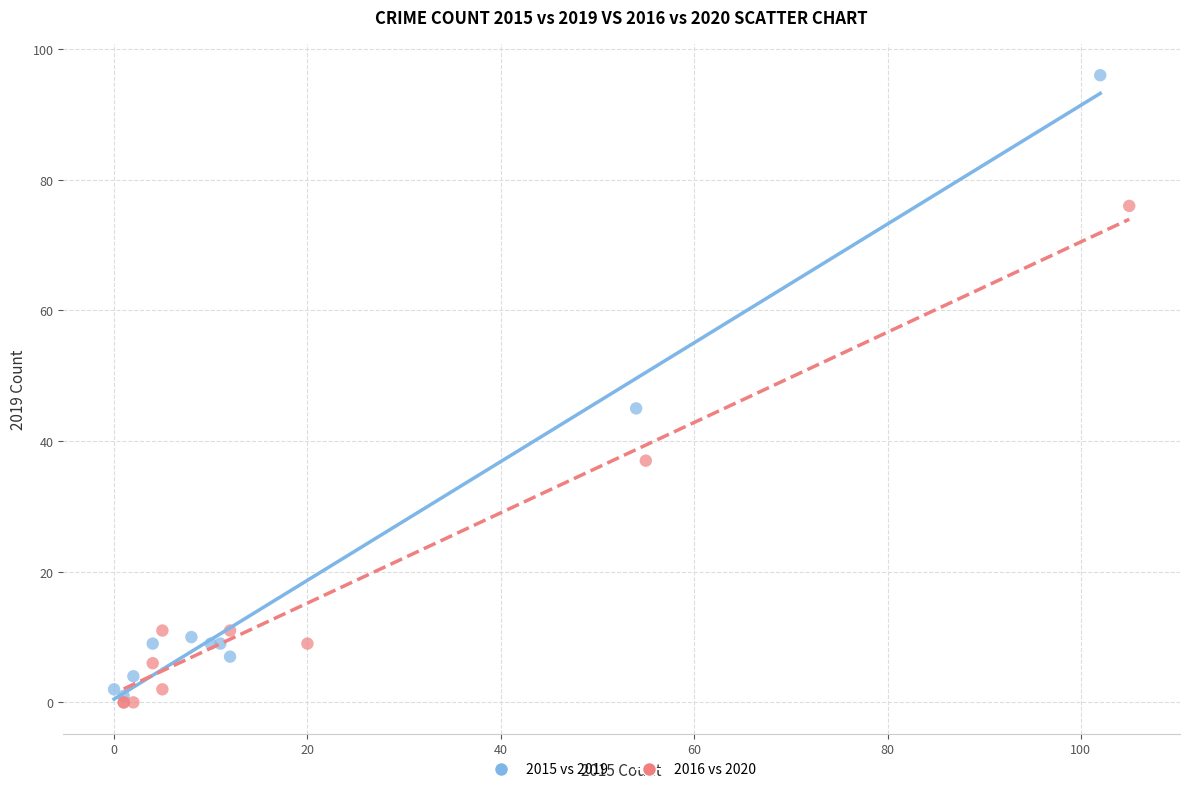

Which series contains the highest Y value?

2015 vs 2019